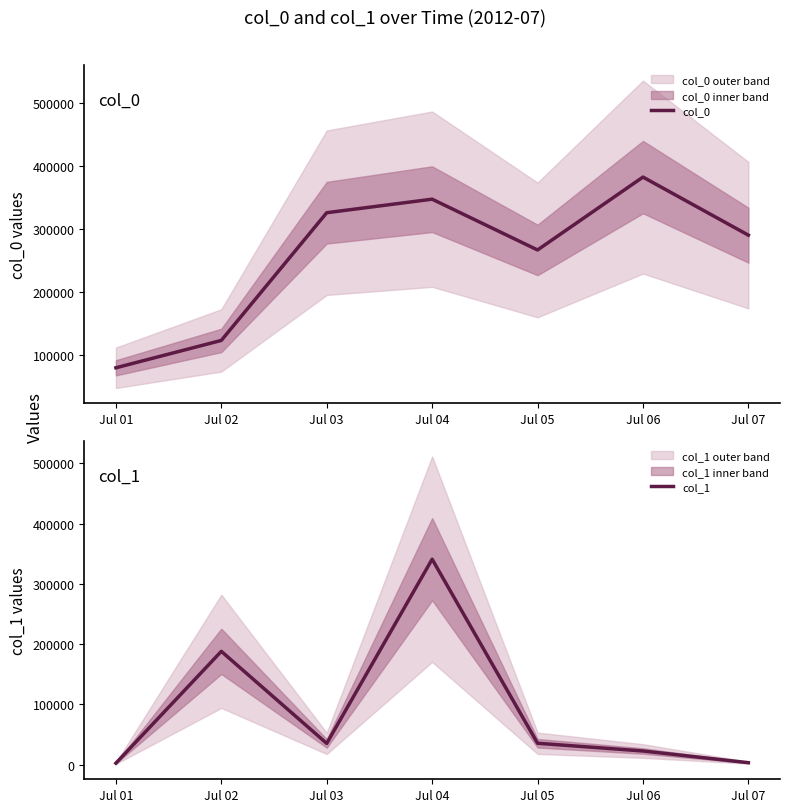

At which category is the sum across all series the highest?

Jul 04